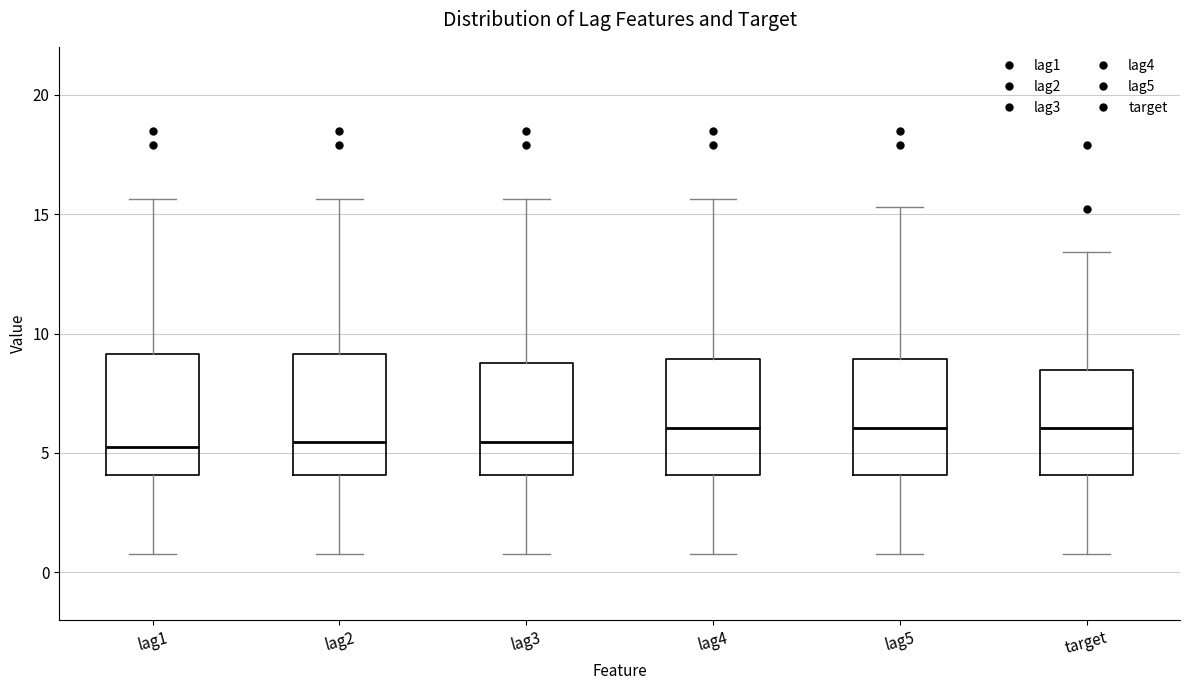

Where does the median line of the box for lag3 sit on the y-axis? The values are not printed on the chart, so give them approximately, as read against the axis.

5.5